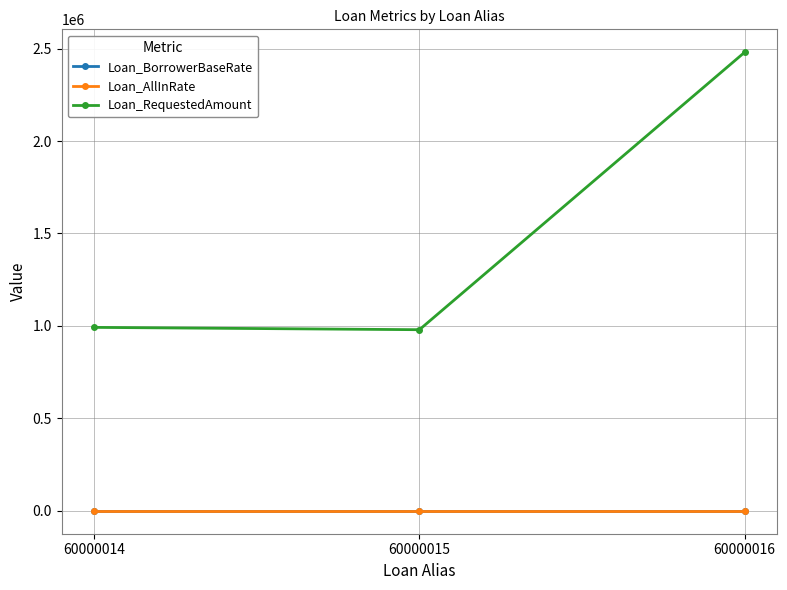

What is the minimum value for Loan_BorrowerBaseRate?

2.5